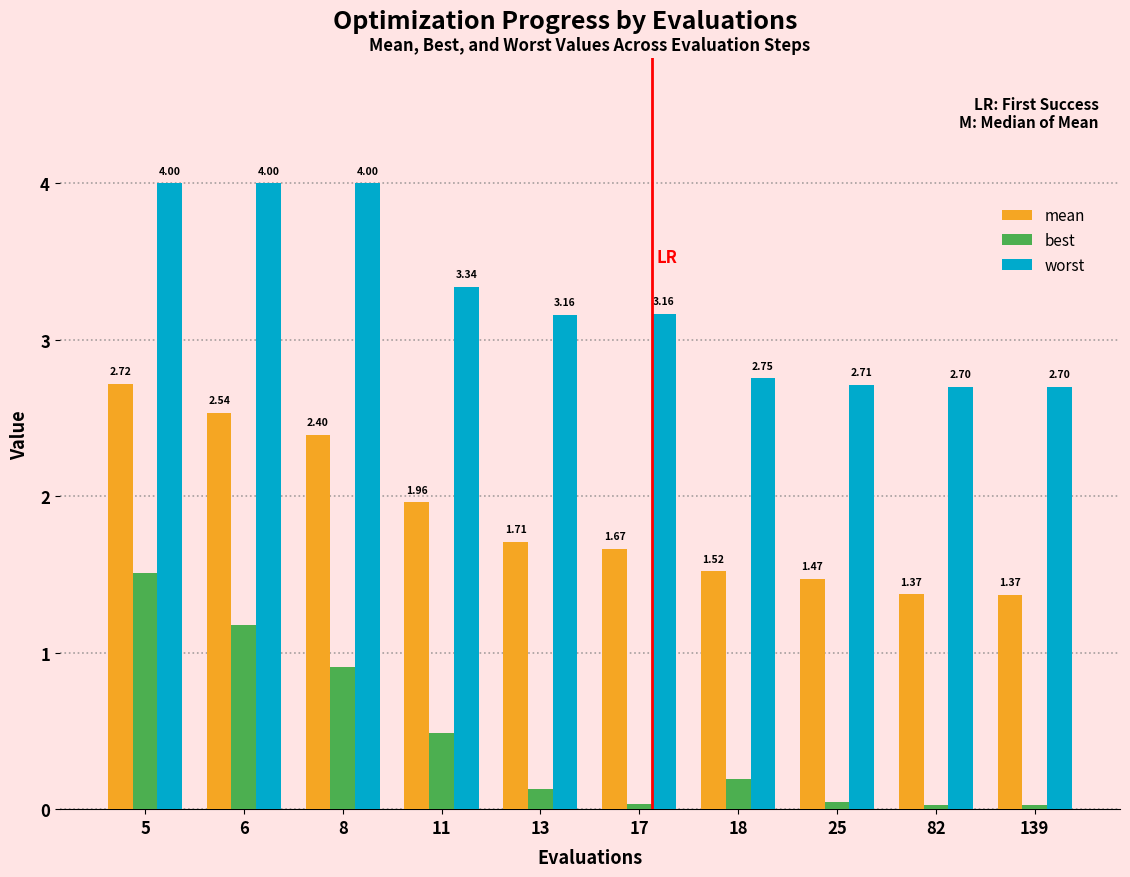

How many bars are there in each group?

3